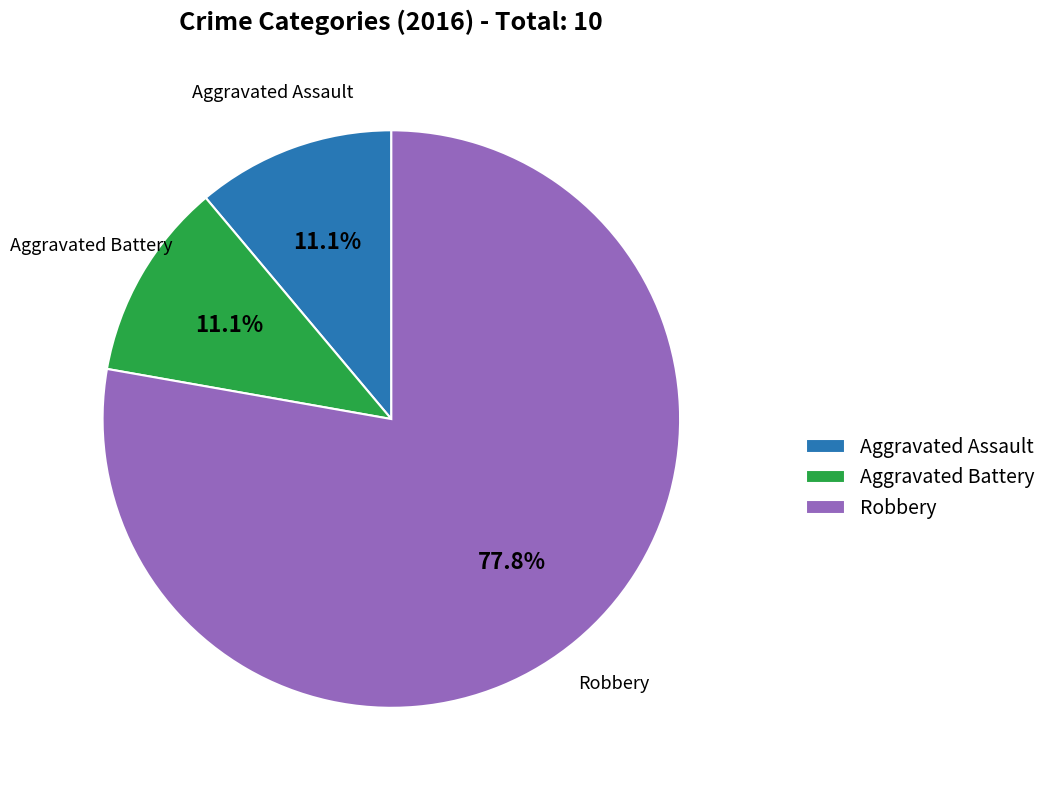

What is the total percentage of Aggravated Assault and Aggravated Battery?

22.2%